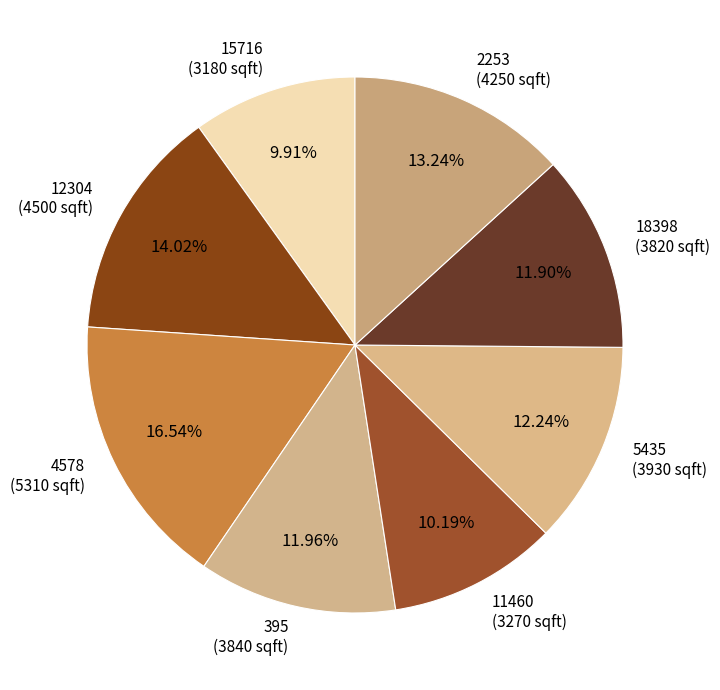

To the nearest percent, what is the difference between the largest and smallest slice percentages?

7%